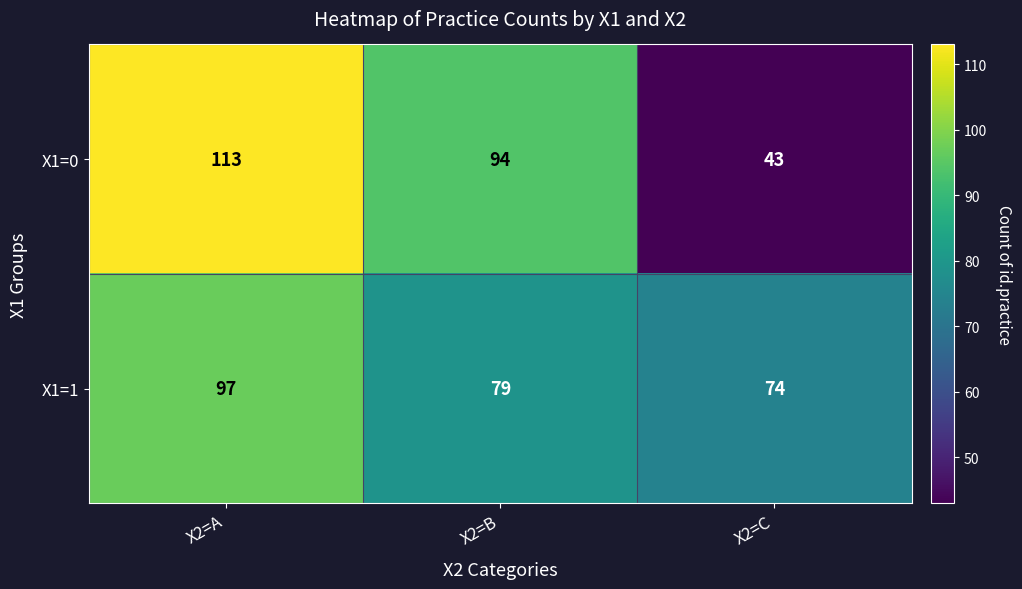

What is the spread (max minus min) of values at X2=C?

31